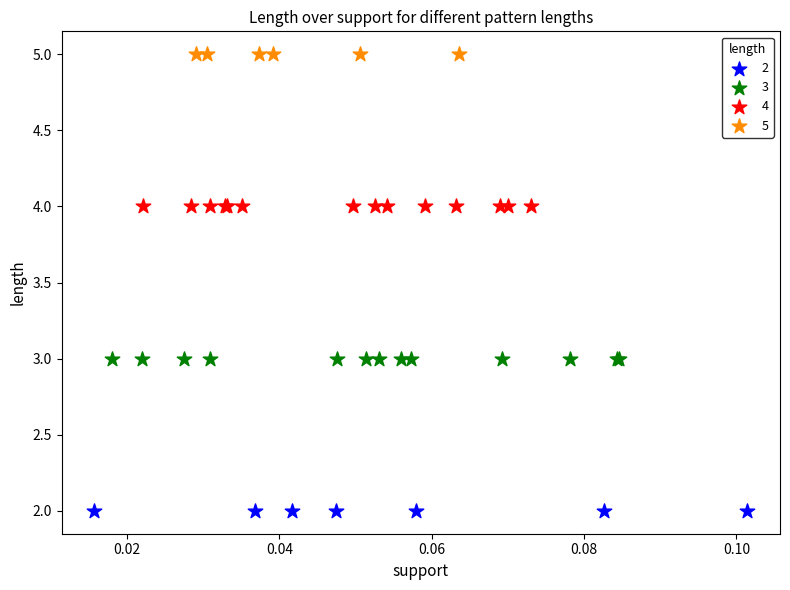

Which series reaches the maximum Y coordinate?

5